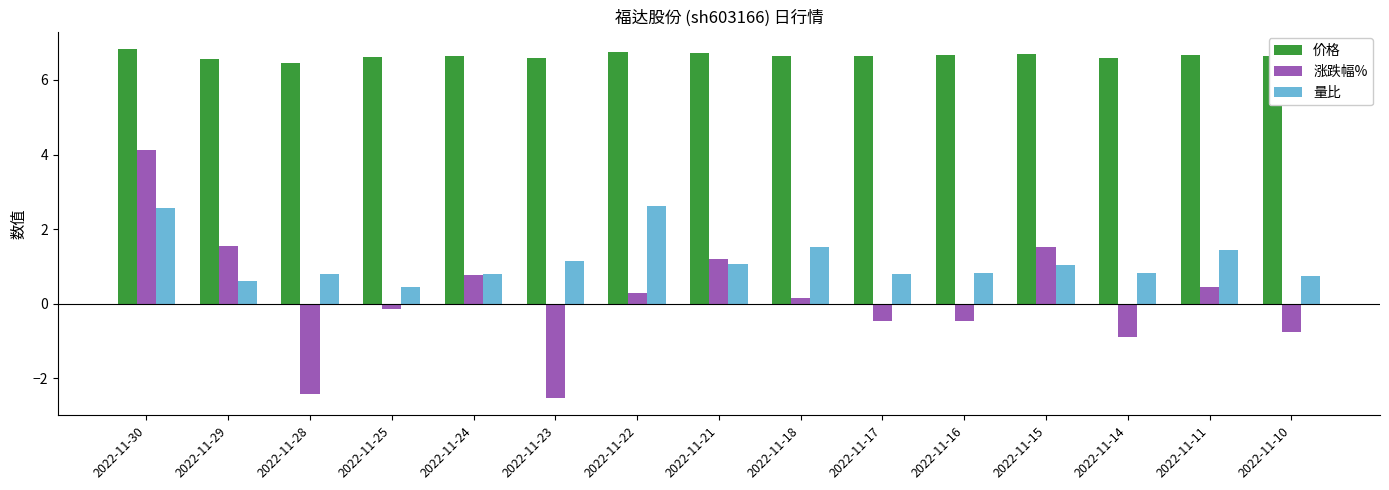

What is the difference between the highest and lowest values at 2022-11-15?

5.7